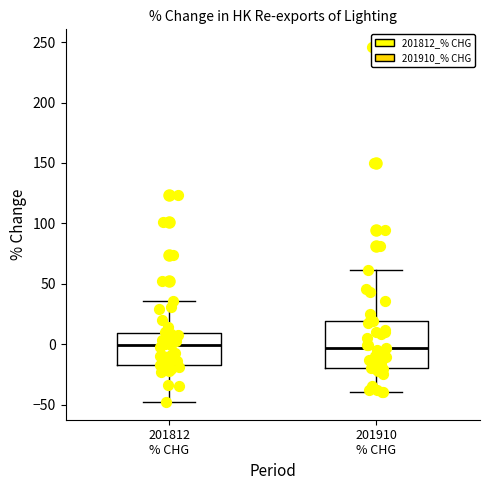

Reading left to right, read every box against the y-axis: the position of its median line, the range the box covers, and the ends of its whiskers. The values are not printed on the chart, so give them approximately, as read against the axis.

201812 % CHG: median 0, box -20 to 10, whiskers -50 to 35
201910 % CHG: median -5, box -20 to 20, whiskers -40 to 60